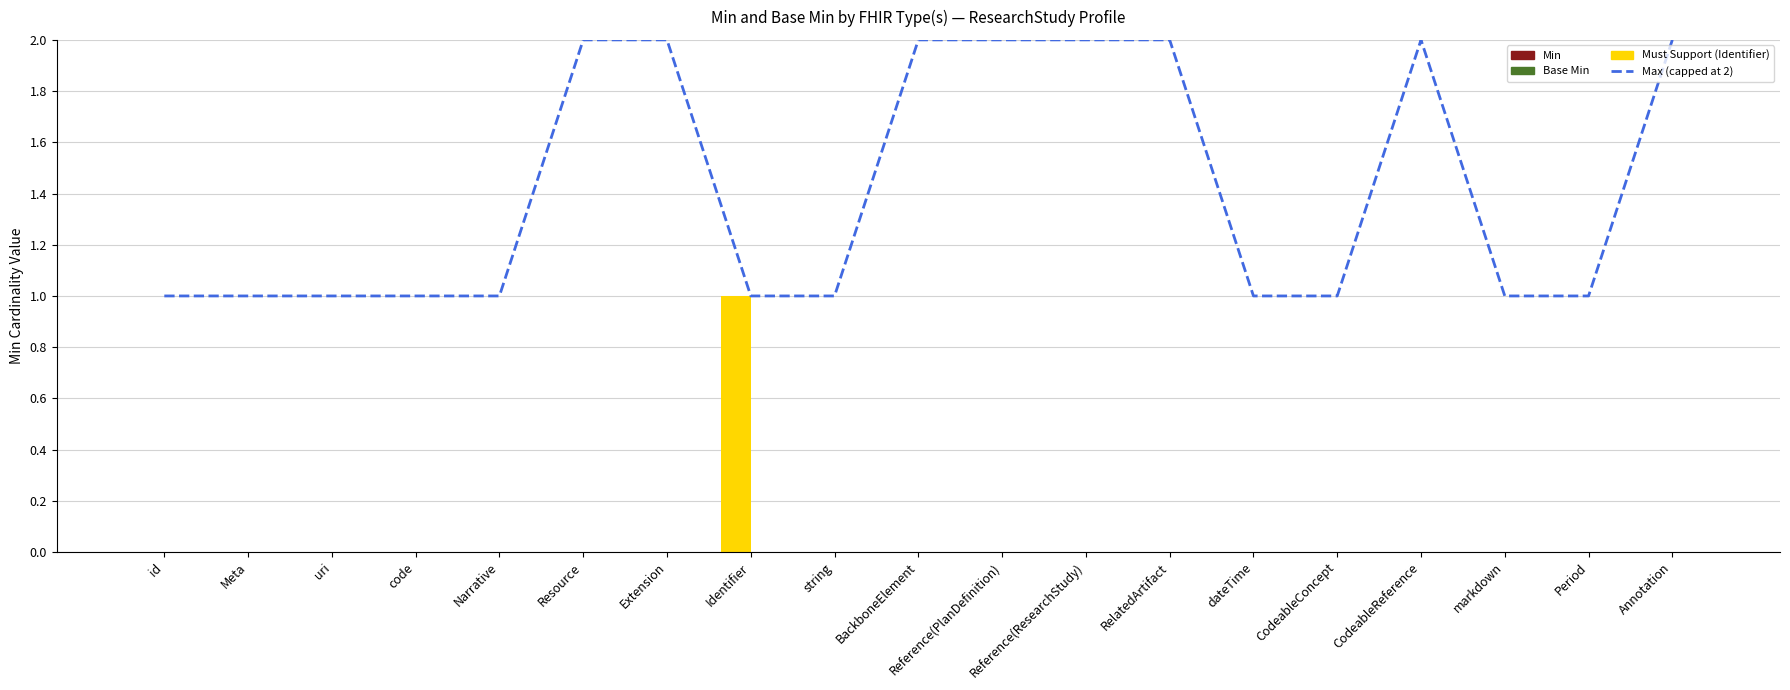

How many bars are there in total?

19